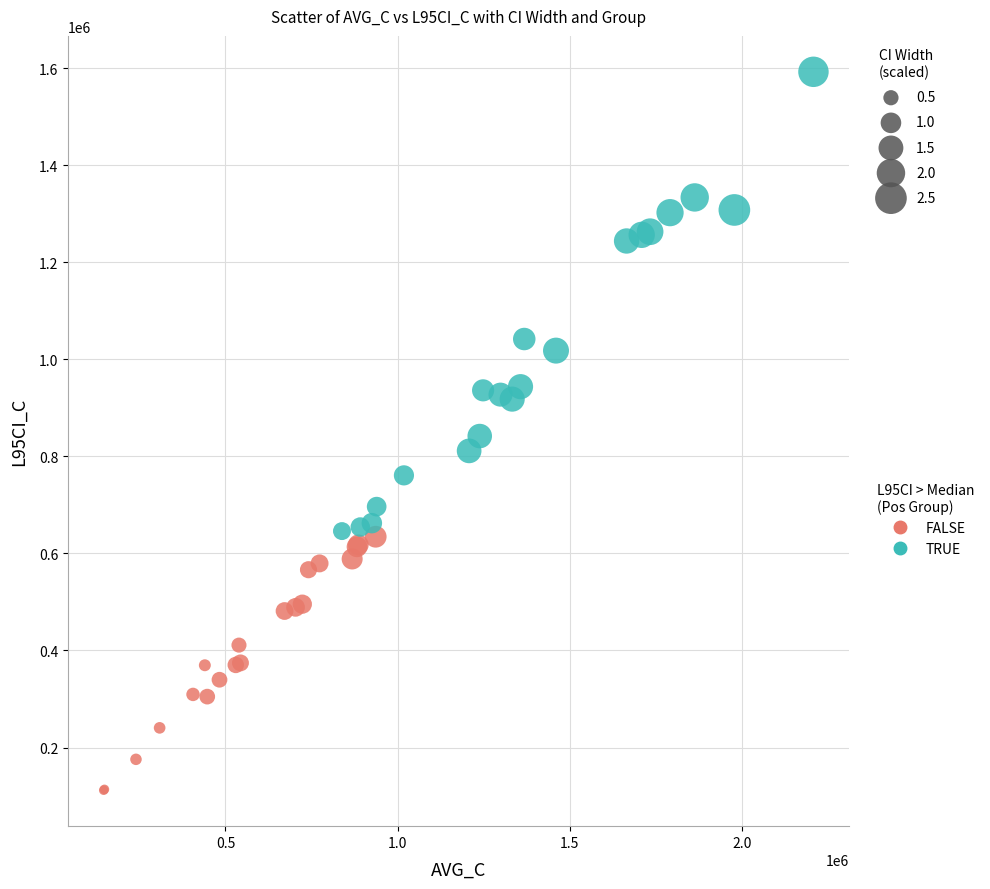

Which series reaches the maximum Y coordinate?

TRUE